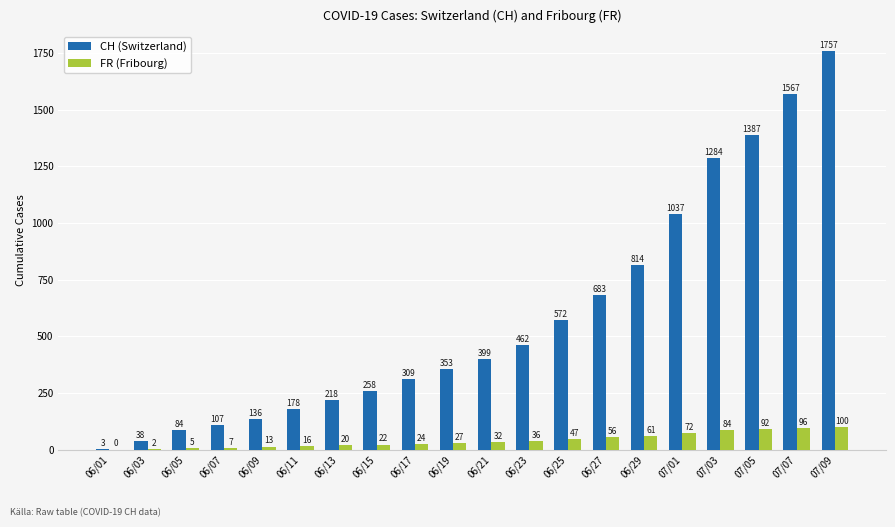

True or false: CH (Switzerland) has a value of 378 at 06/15.

False